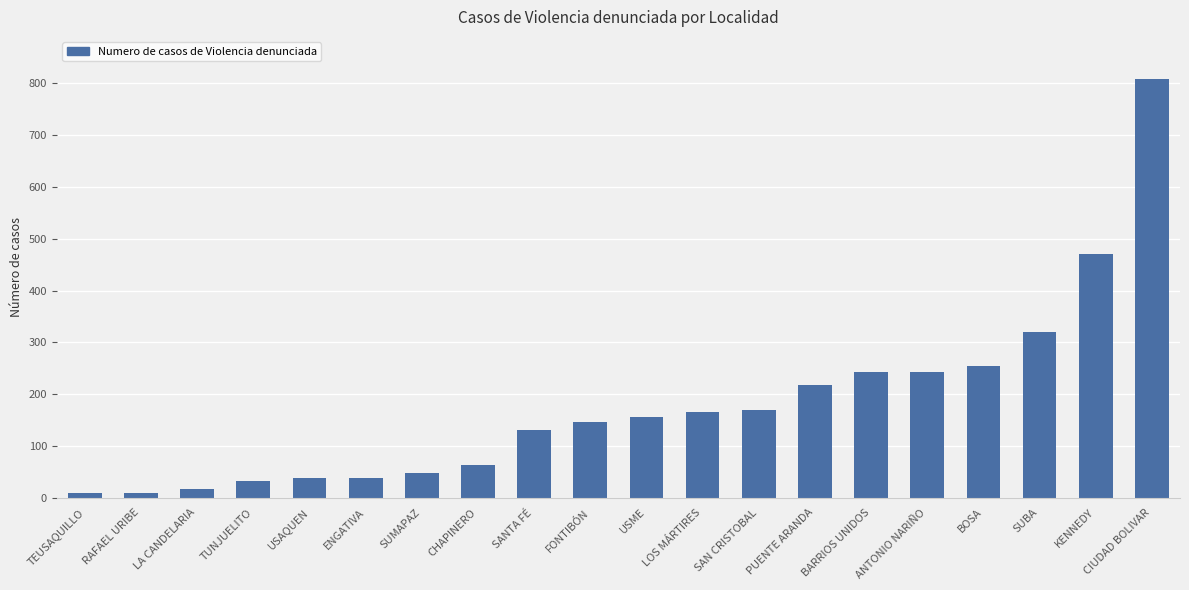

The value at ANTONIO NARIÑO is 353. True or false?

False